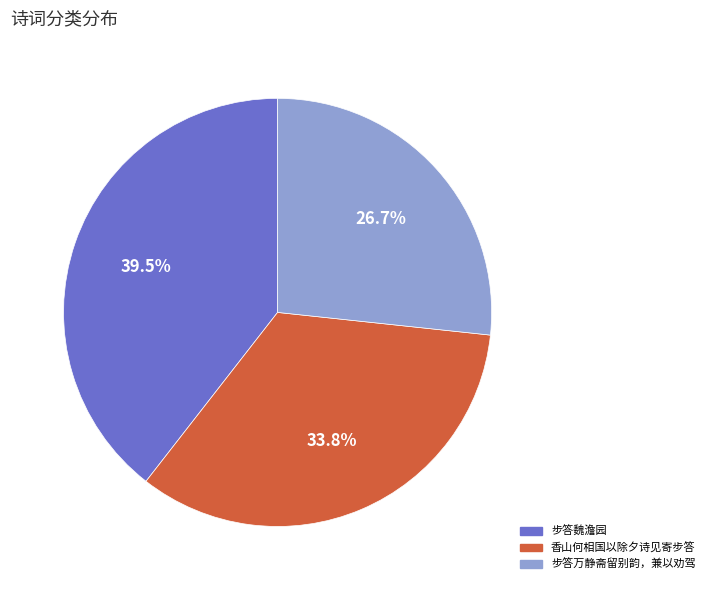

Does 步答万静斋留别韵，兼以劝驾 account for over 50% of the chart?

No